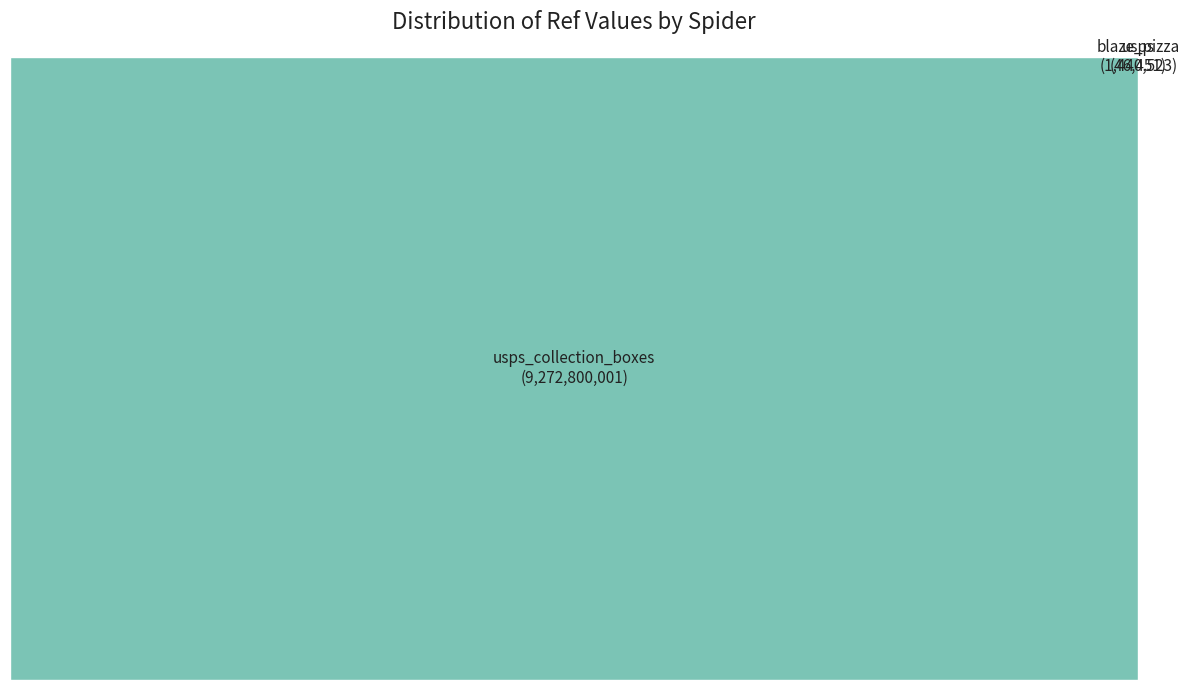

What portion of the pie excludes usps?

100.0%